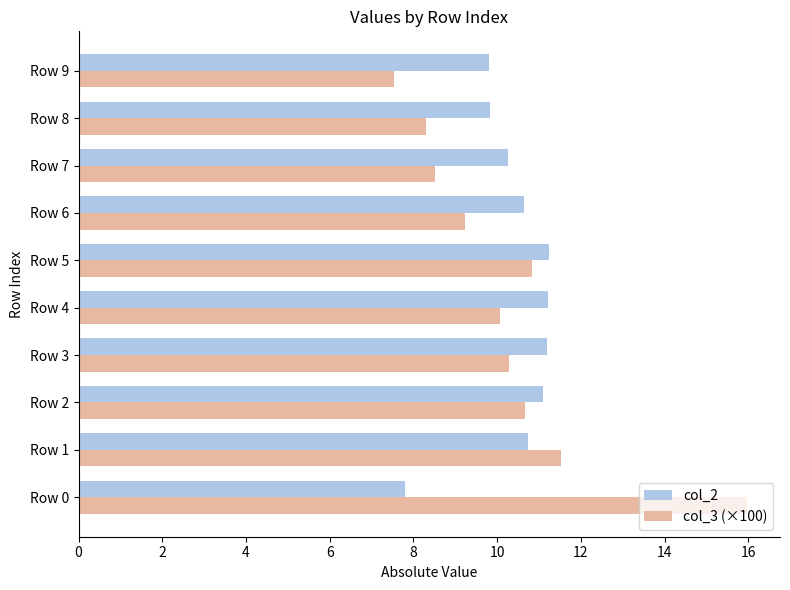

How many values in the col_2 series are below 10?

3